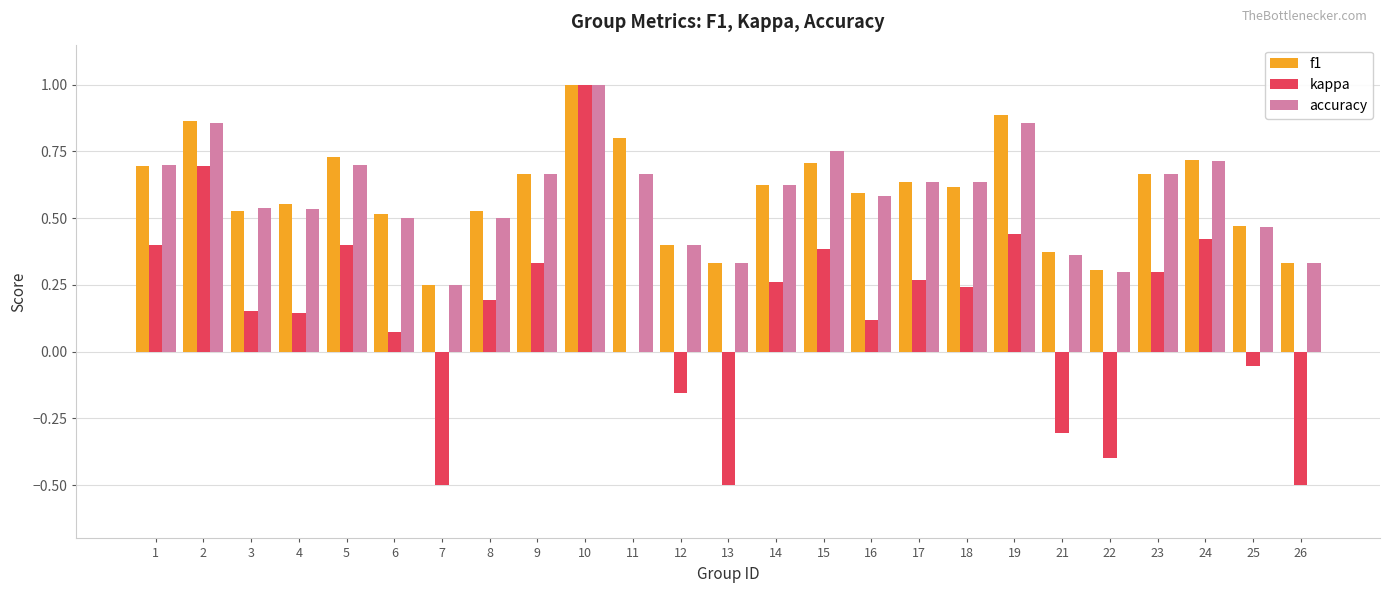

At which label does accuracy reach its peak?

10